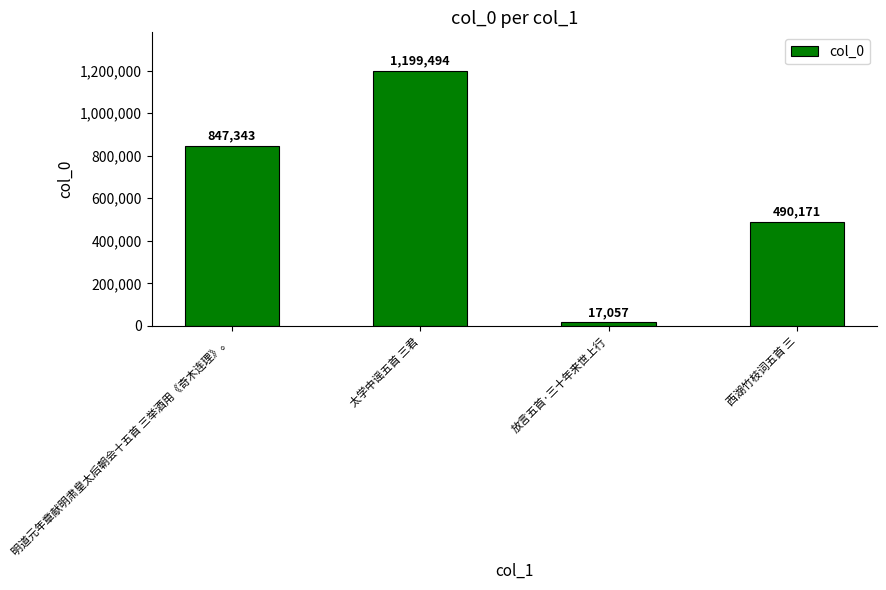

Where is the data nearest to the value 608275?

西湖竹枝词五首 三